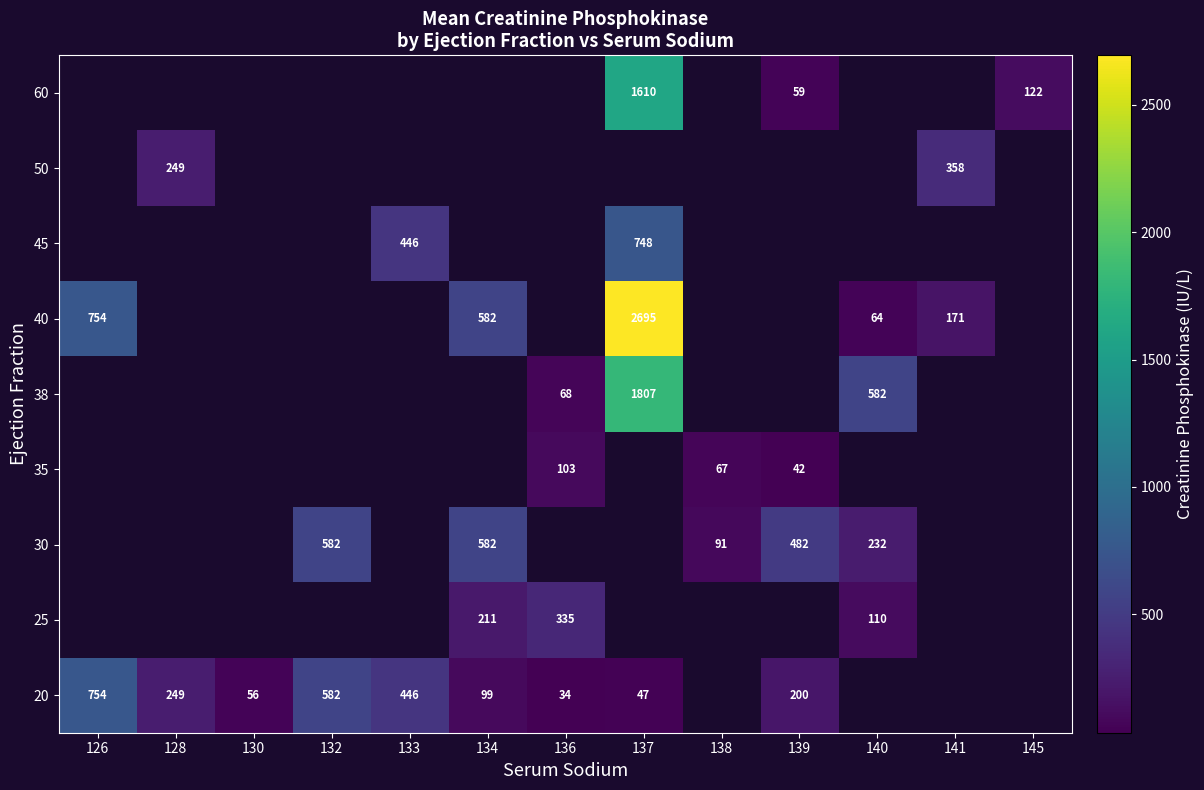

Is it true that 60 equals 1610 at 137?

True